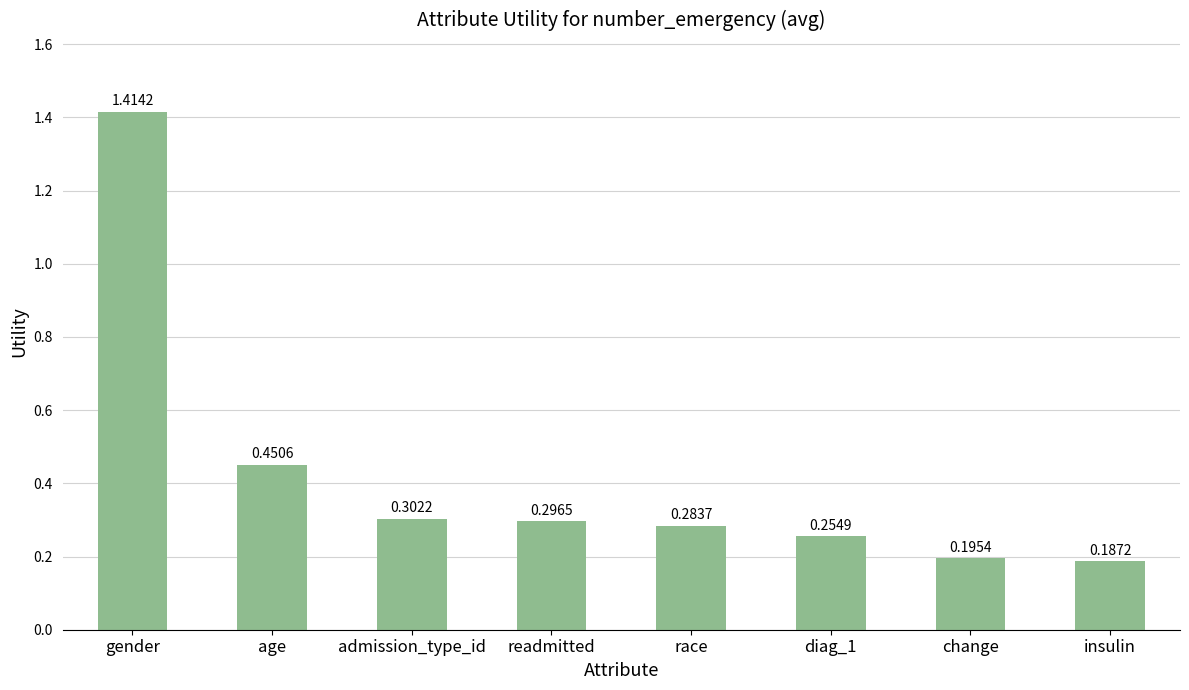

How many bars are there in total?

8